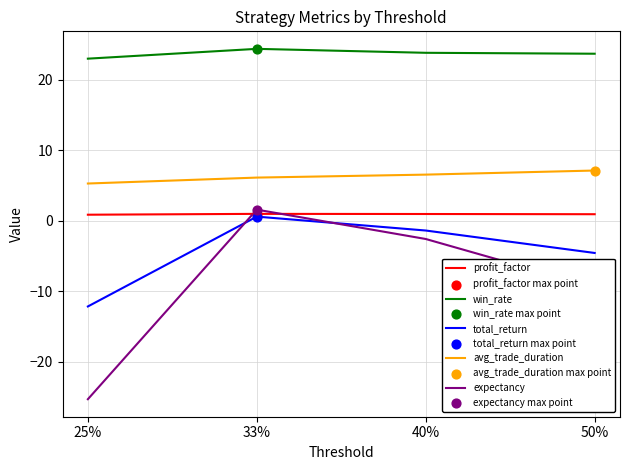

At which category is the sum across all series the highest?

33%